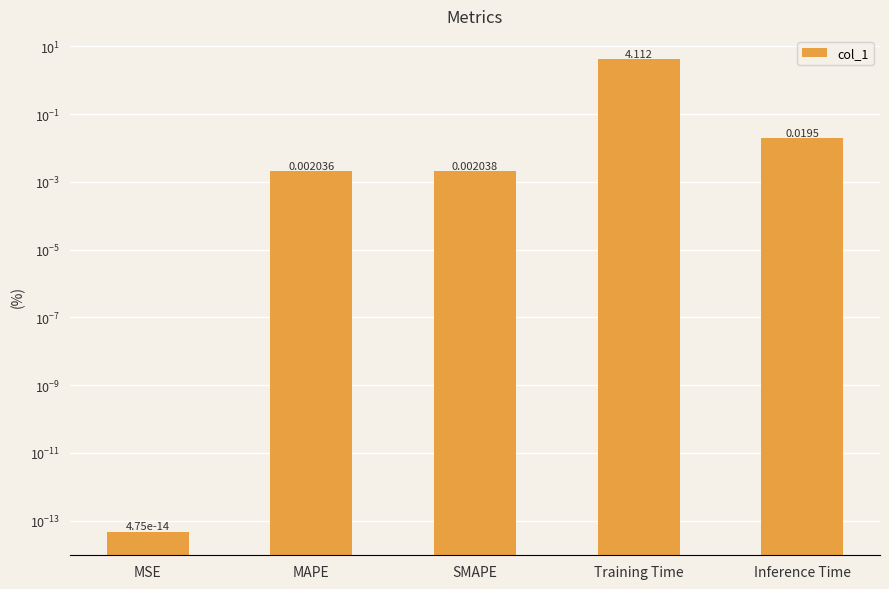

Reading left to right, extract all data points from this chart.

MSE=0.0	MAPE=0.0	SMAPE=0.0	Training Time=4.1	Inference Time=0.0